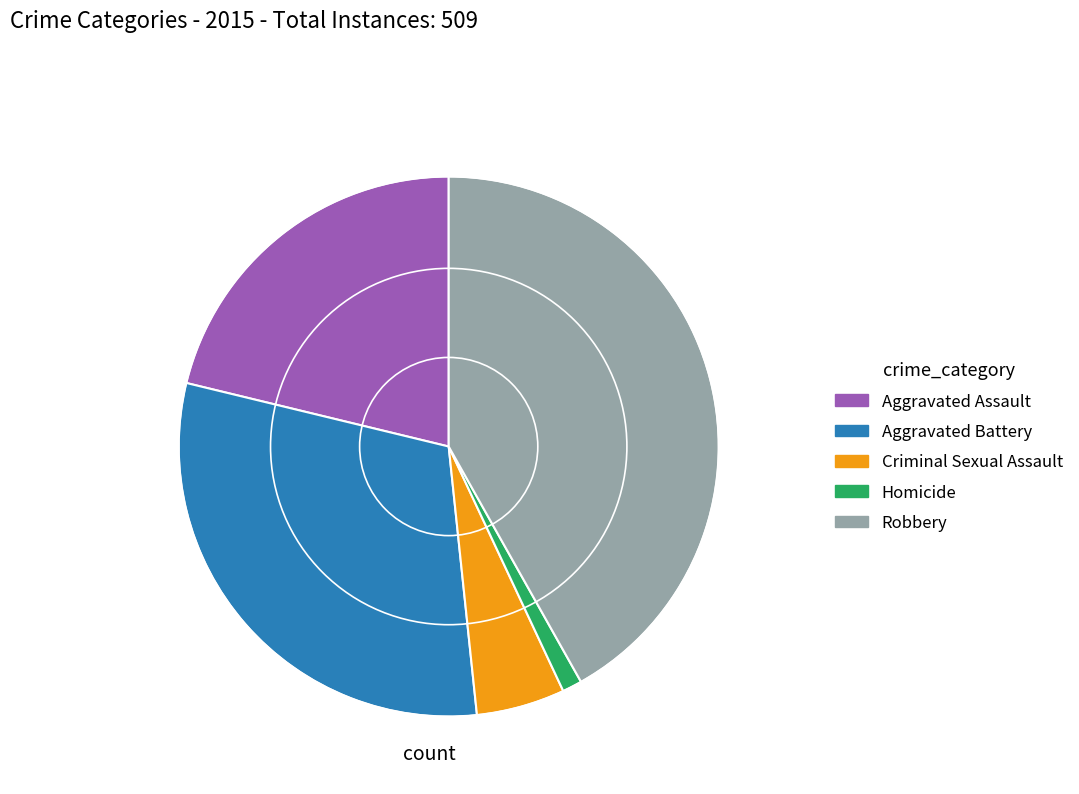

How many segments does this pie chart have?

5